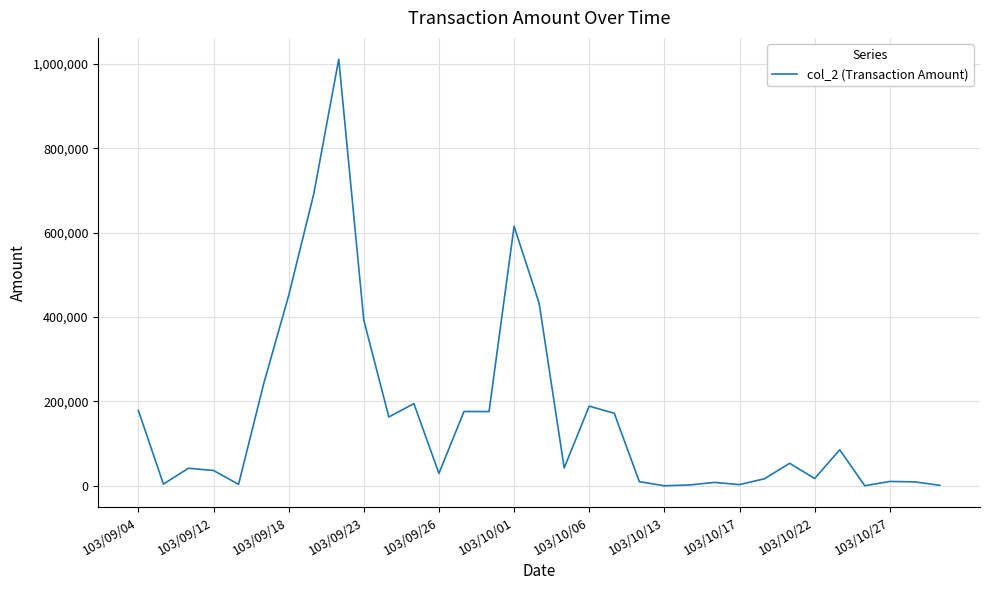

What is the smallest value displayed?

280